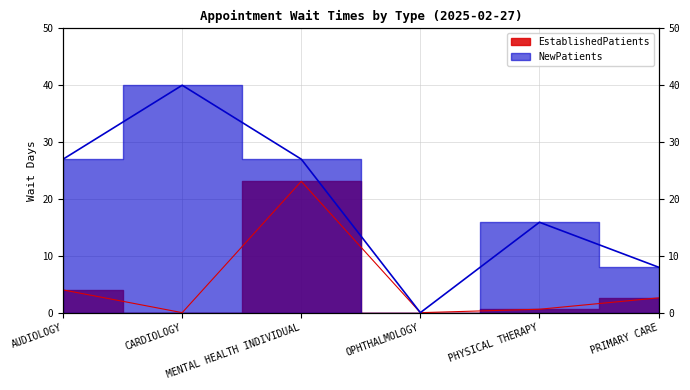

Which series has the widest spread of values?

NewPatients